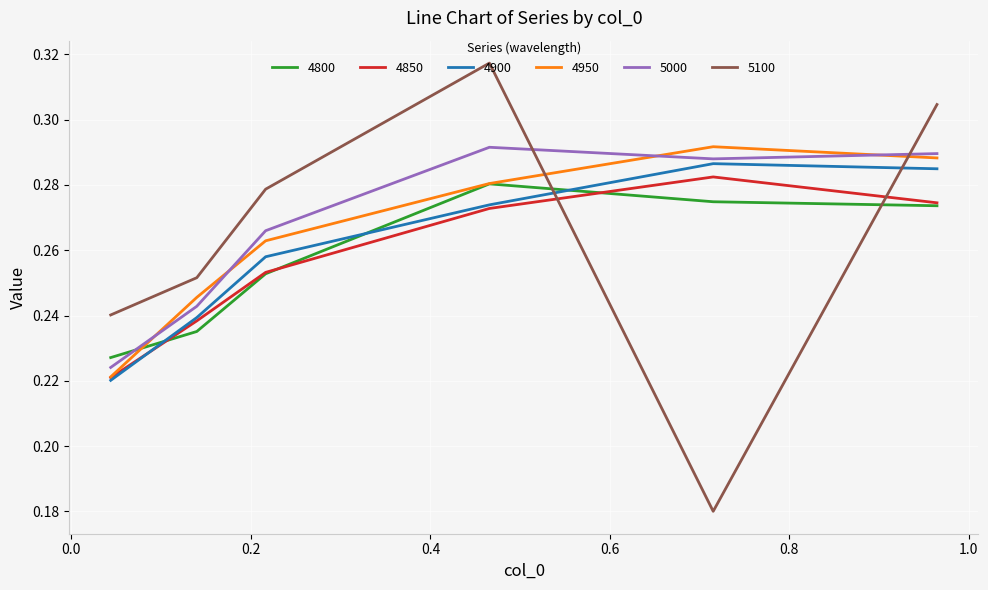

Which series has the widest spread of values?

5100